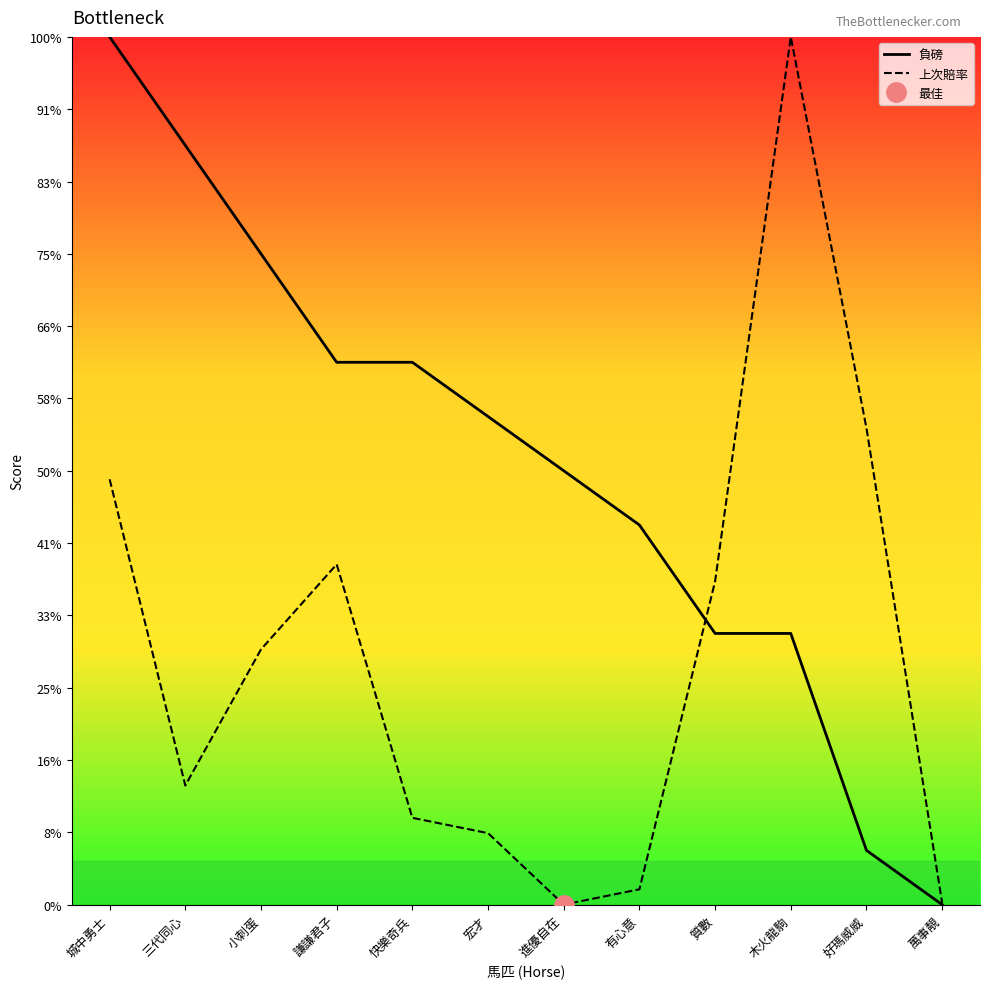

Between 好瑪威威 and 謙謙君子, which is larger?

謙謙君子